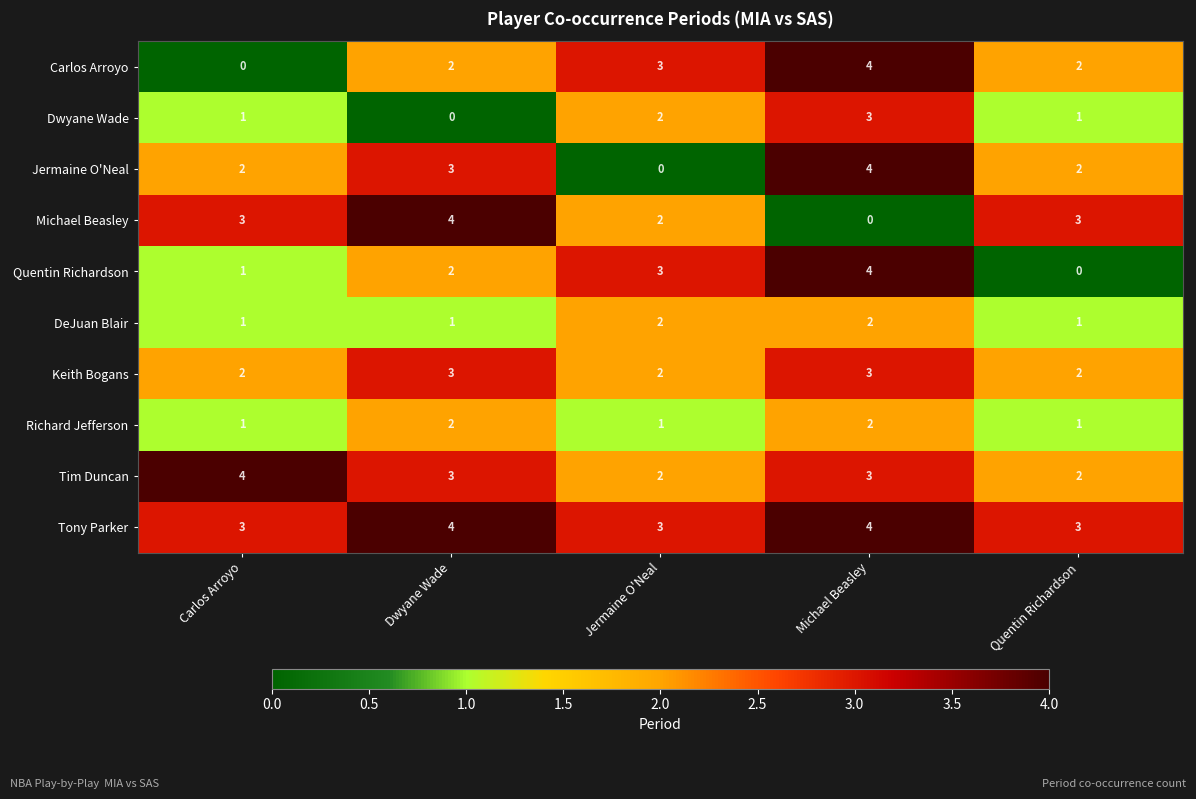

Is it true that Jermaine O'Neal equals 3 at Carlos Arroyo?

False